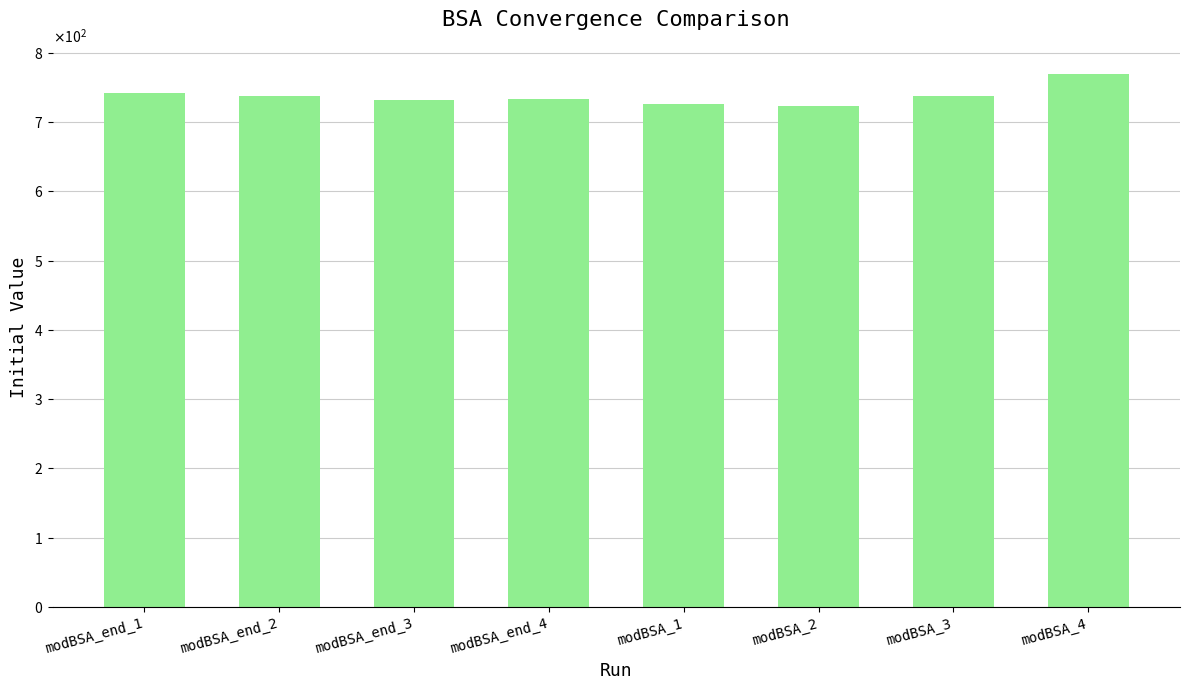

Are the bars horizontal?

No